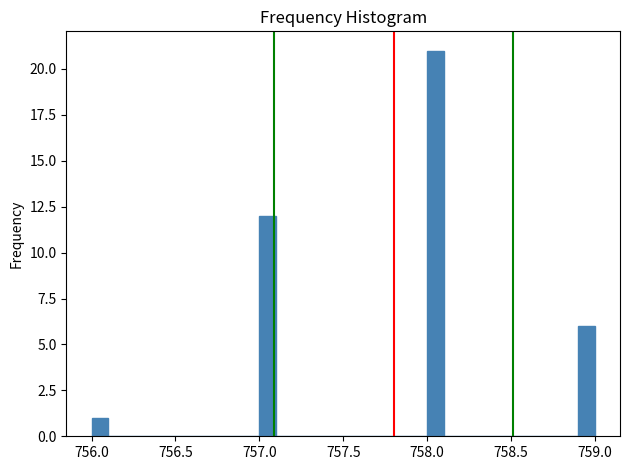

Read against the x-axis, roughly where is the centre of the tallest bar?

758.05